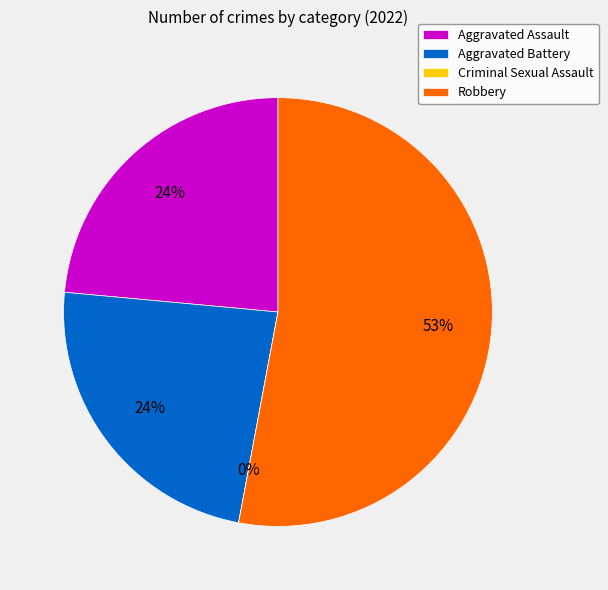

Count the number of slices in the pie.

4